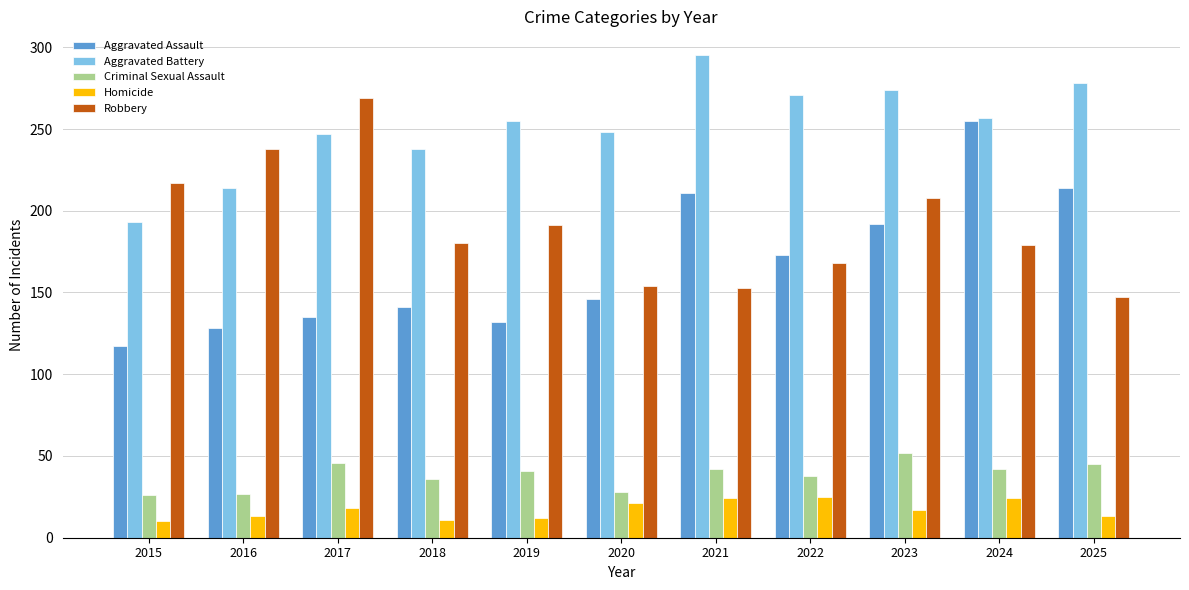

At how many categories does at least one series exceed 162?

11